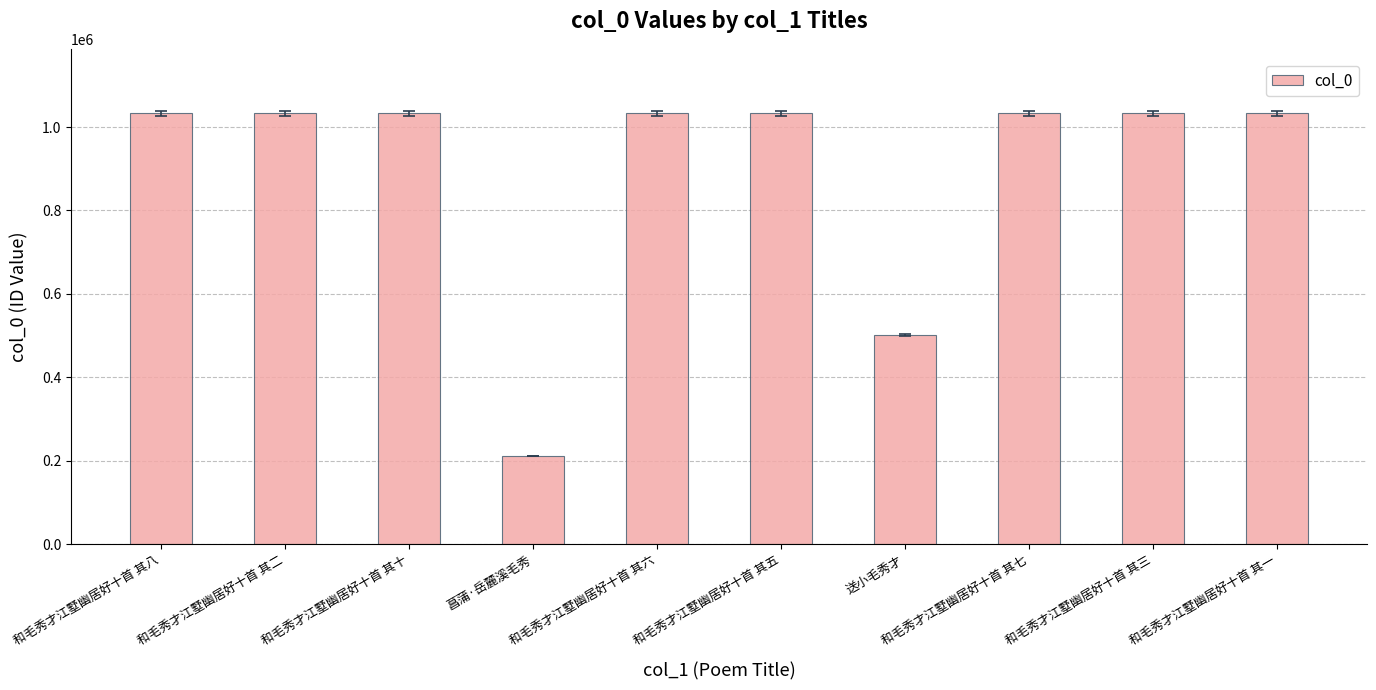

What is the change in value from 和毛秀才江墅幽居好十首 其八 to 和毛秀才江墅幽居好十首 其六?

+2